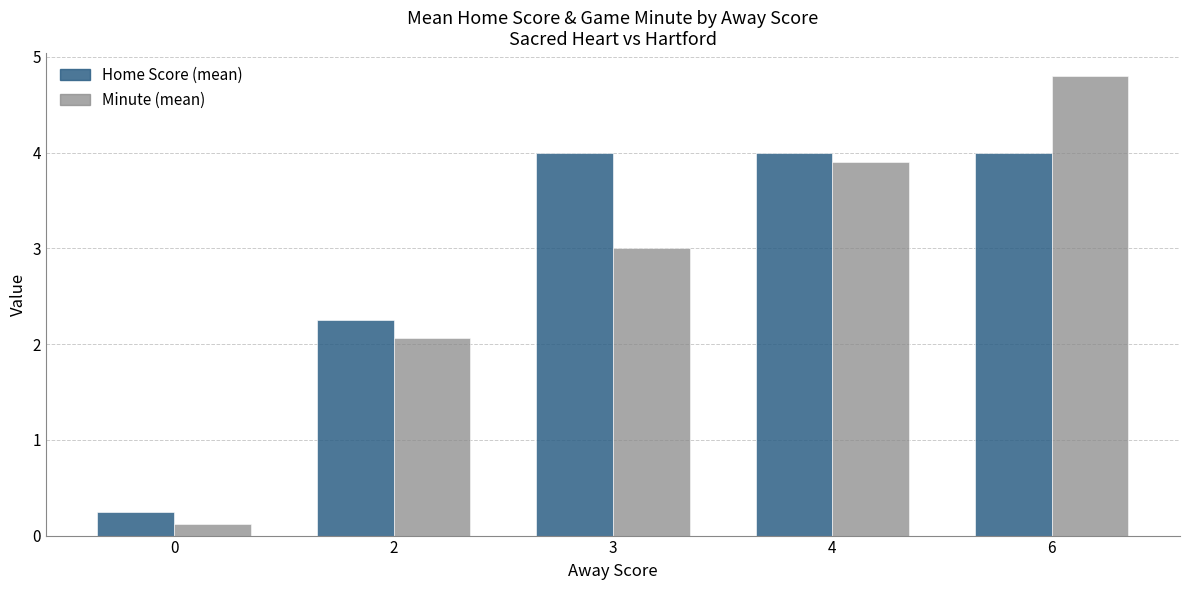

What is the greatest value displayed?

4.8